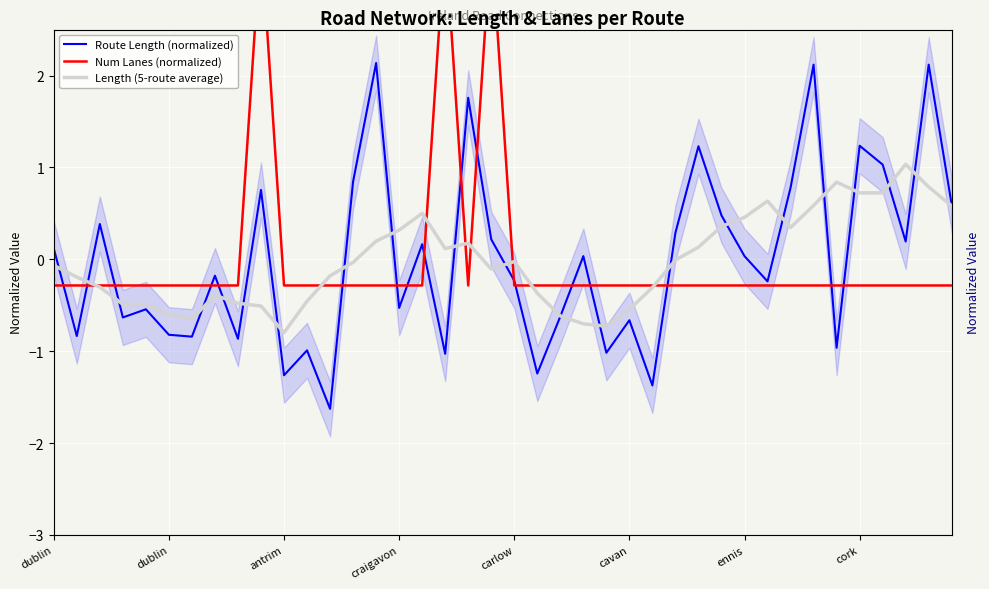

Rank the categories by Length (5-route average) value from highest to lowest.

37, 34, 38, 35, 36, 31, 33, 39, 16, 30, 29, 32, 15, 14, 18, 28, 17, 27, 20, 13, dublin, 19, 12, dublin, antrim, 26, 21, cork, 11, 8, craigavon, carlow, 9, 25, cavan, 22, ennis, 23, 24, 10